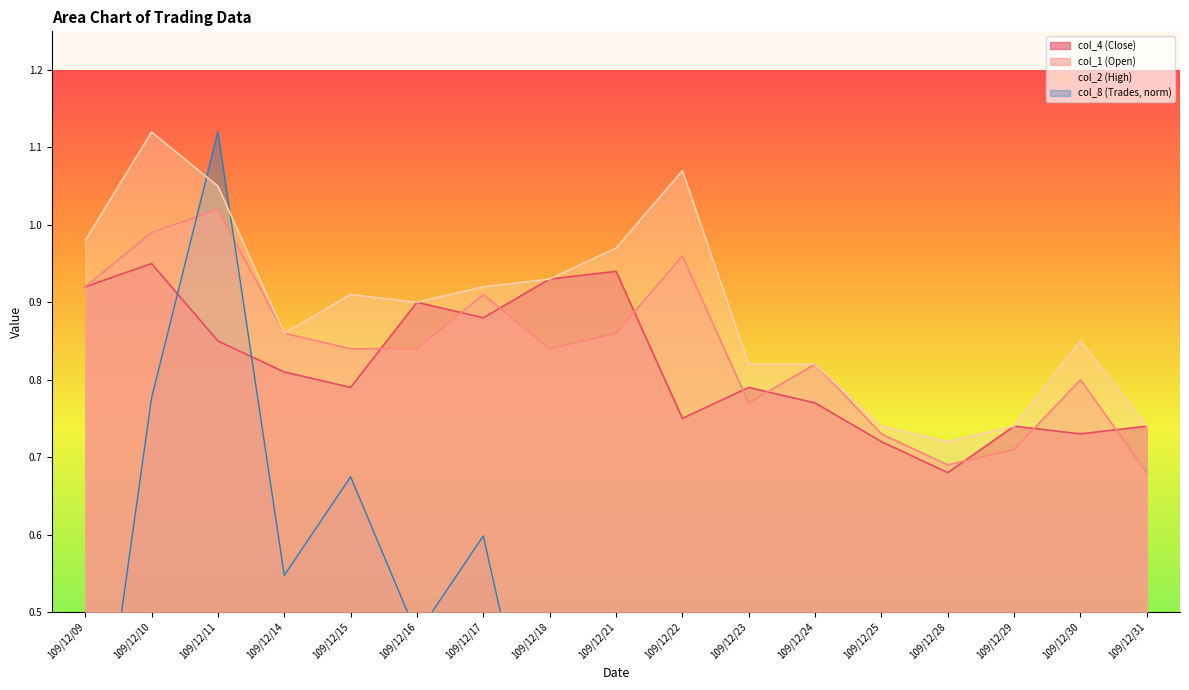

Reading left to right, list all the values displayed in this chart.

col_8: 0.2	0.8	1.1	0.5	0.7	0.5	0.6	0.2	0.4	0.4	0.2	0.4	0.1	0.1	0.1	0.3	0.1
col_4: 0.9	0.9	0.8	0.8	0.8	0.9	0.9	0.9	0.9	0.8	0.8	0.8	0.7	0.7	0.7	0.7	0.7
col_1: 0.9	1.0	1.0	0.9	0.8	0.8	0.9	0.8	0.9	1.0	0.8	0.8	0.7	0.7	0.7	0.8	0.7
col_2: 1.0	1.1	1.1	0.9	0.9	0.9	0.9	0.9	1.0	1.1	0.8	0.8	0.7	0.7	0.7	0.8	0.7